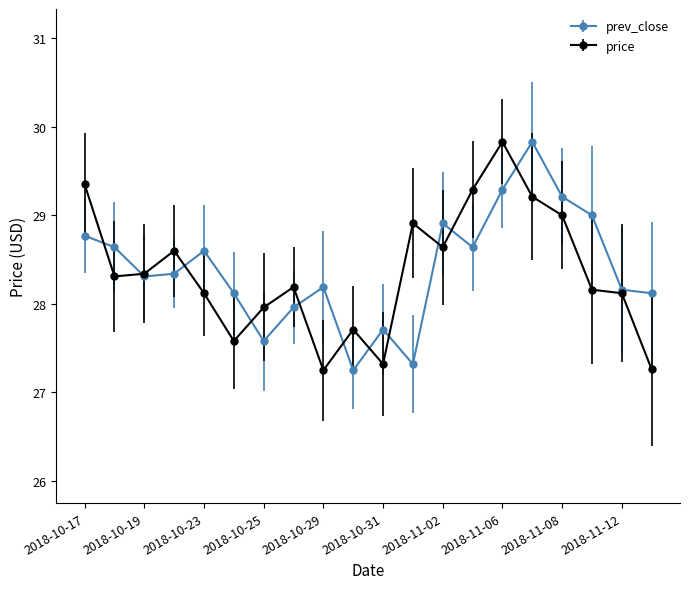

True or false: price has more than 0 points higher than both neighbors.

True